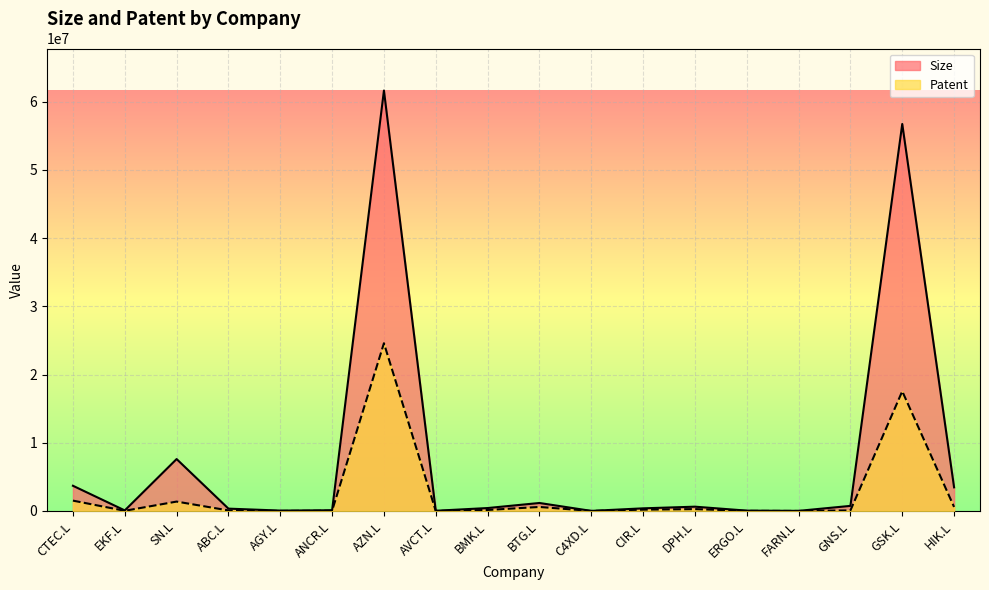

What is the sum of the Size values at BMK.L and DPH.L?

1052303.5